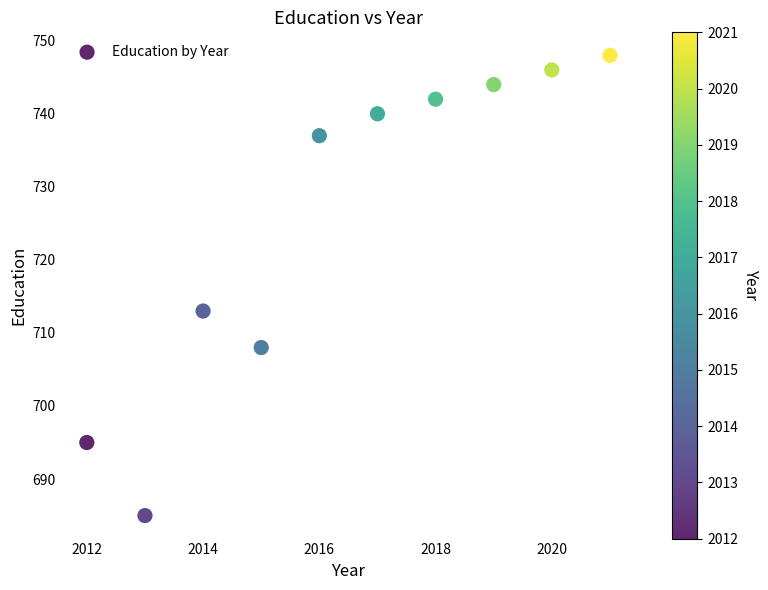

What Y value in the scatter plot is closest to 716?

713